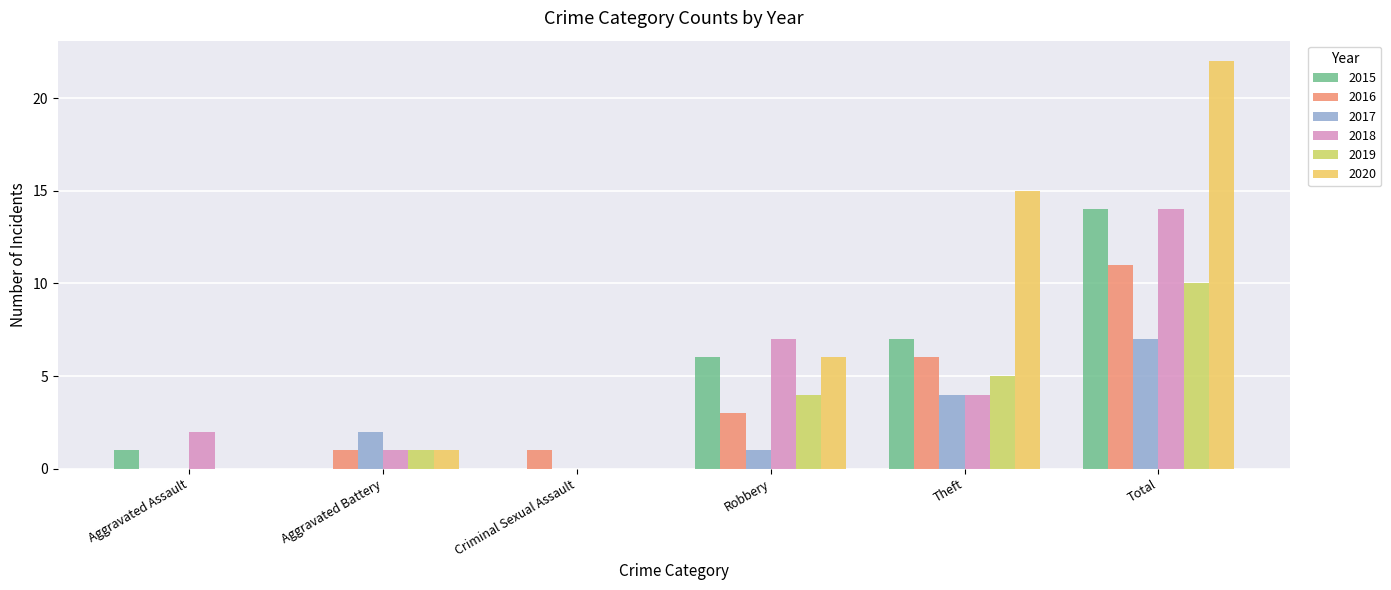

At which category is the sum across all series the highest?

Total